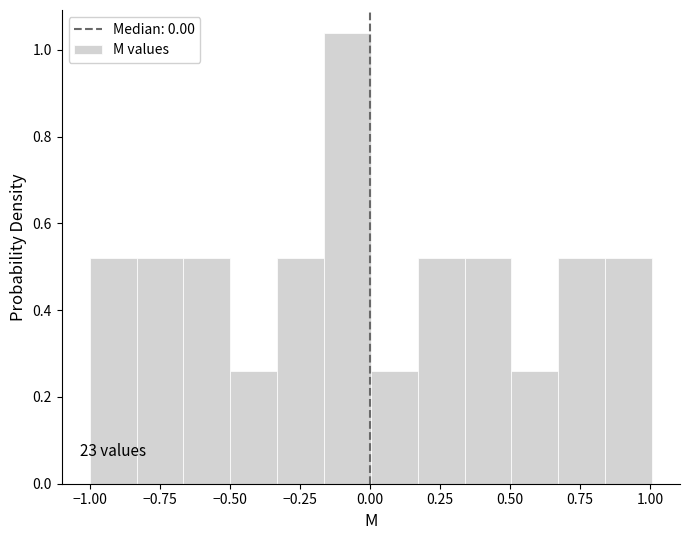

Read against the x-axis, roughly where is the centre of the tallest bar?

-0.10